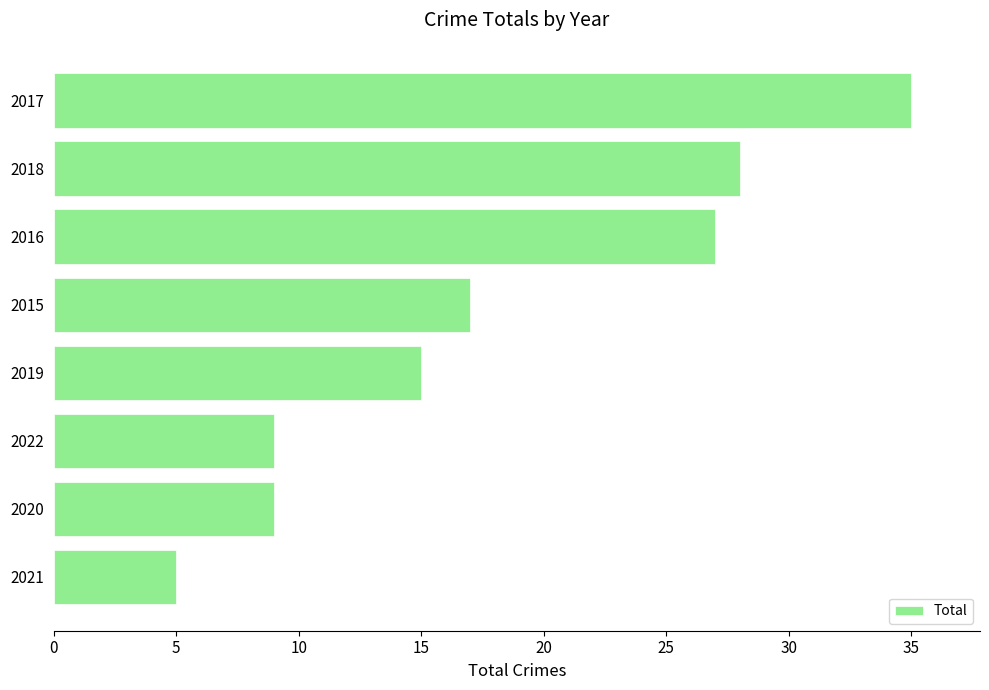

At which label is the value closest to 20?

2015